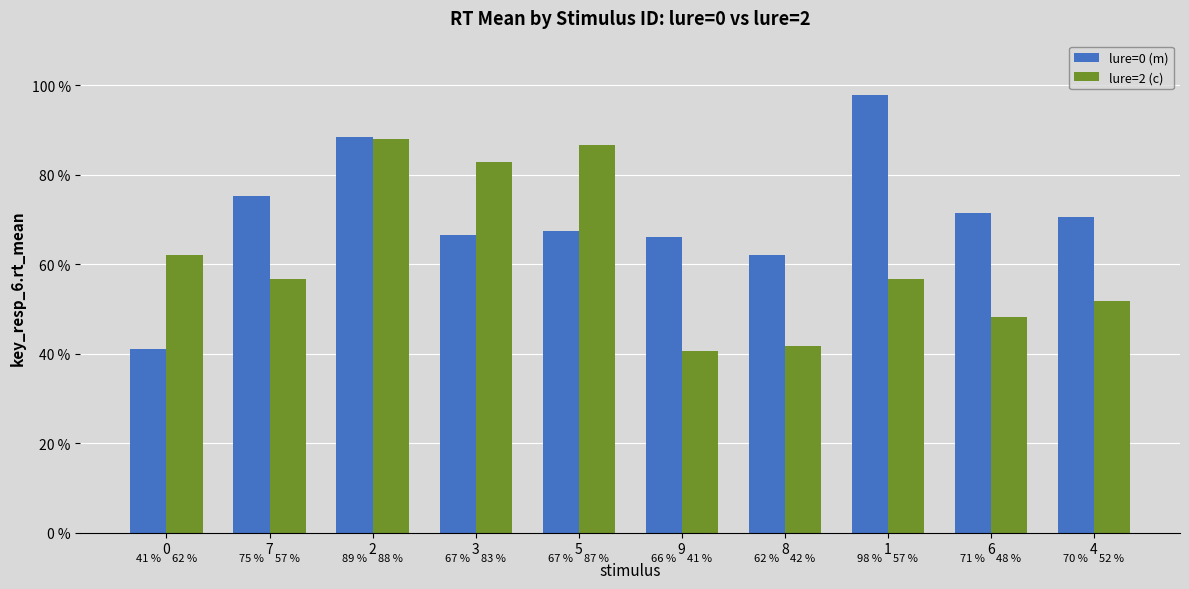

List the series in order of their overall mean, highest first.

lure=0 (m), lure=2 (c)